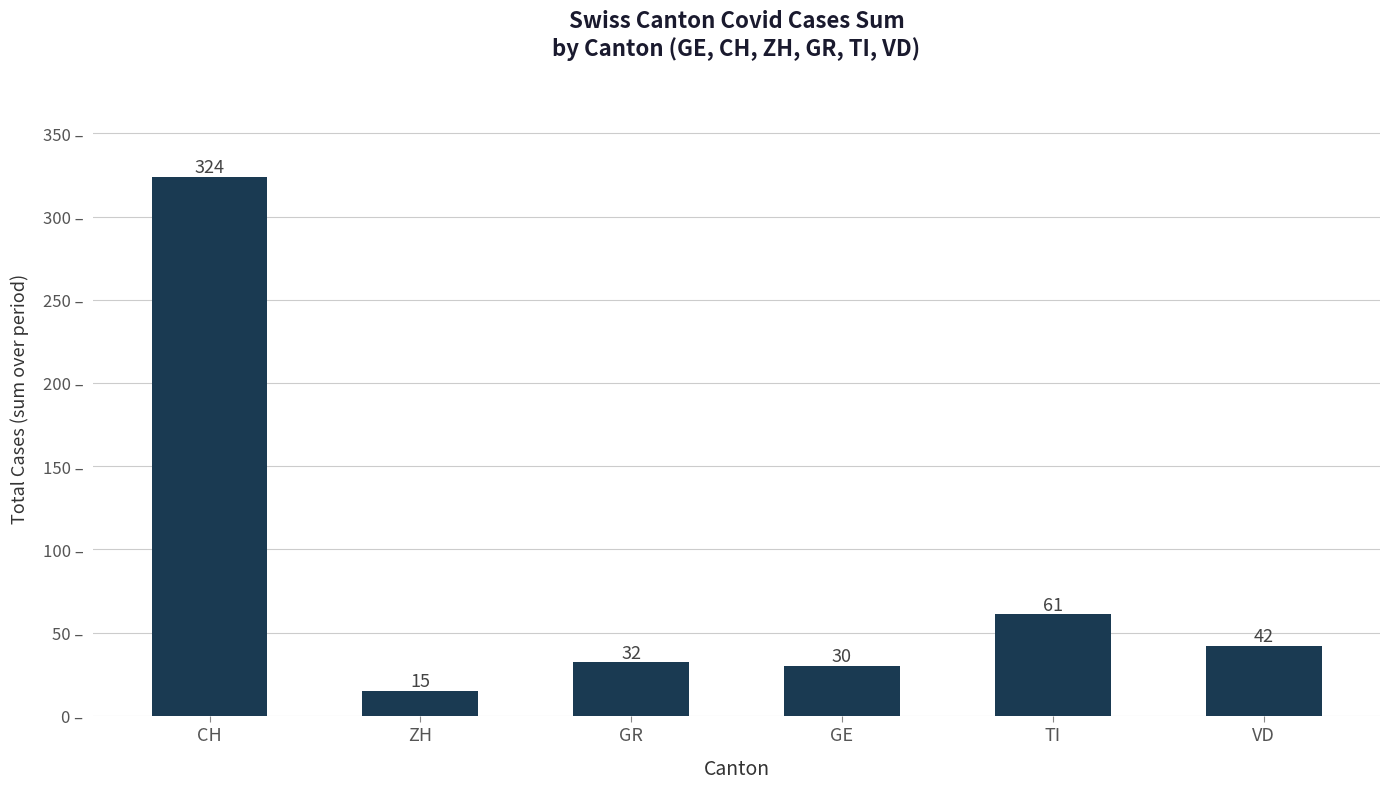

What is the greatest value displayed?

324